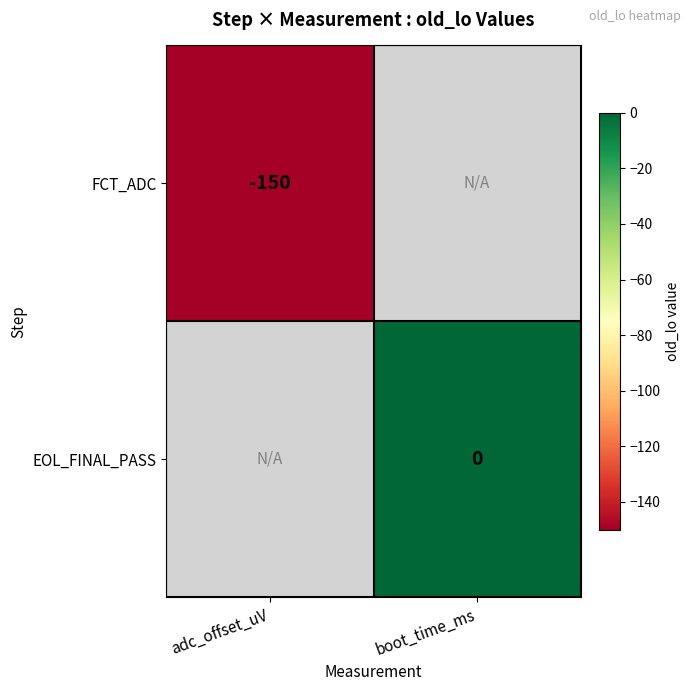

Is it true that EOL_FINAL_PASS equals 0.0 at boot_time_ms?

True